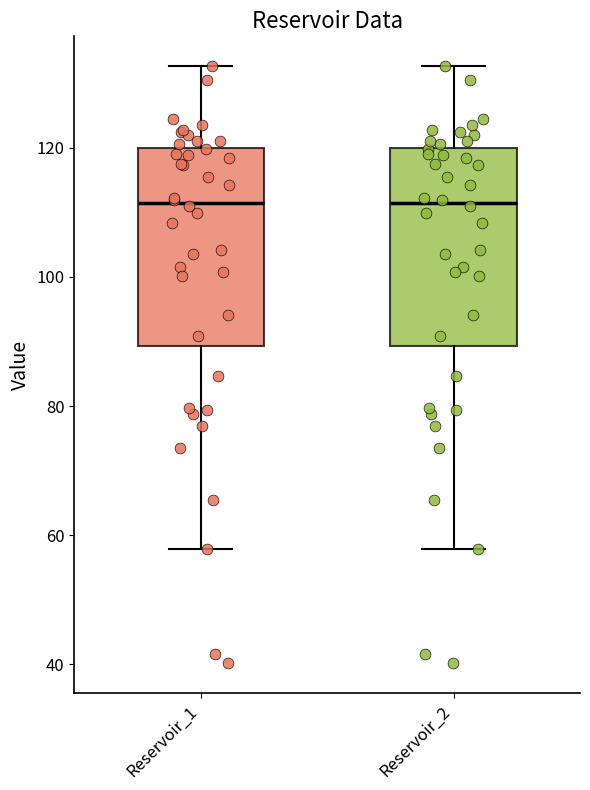

Reading left to right, transcribe this box plot: for each box, give where its median line is, the range the box spans, and where its two whiskers end, as read against the y-axis. The values are not printed on the chart, so give them approximately, as read against the axis.

Reservoir_1: median 112, box 90 to 120, whiskers 58 to 132
Reservoir_2: median 112, box 90 to 120, whiskers 58 to 132